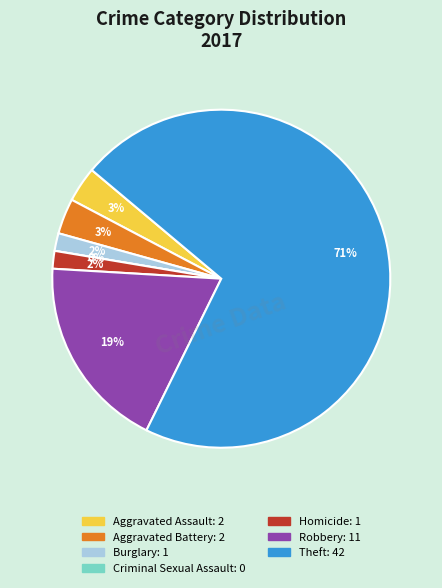

To the nearest percent, what is the difference between the largest and smallest slice percentages?

71%